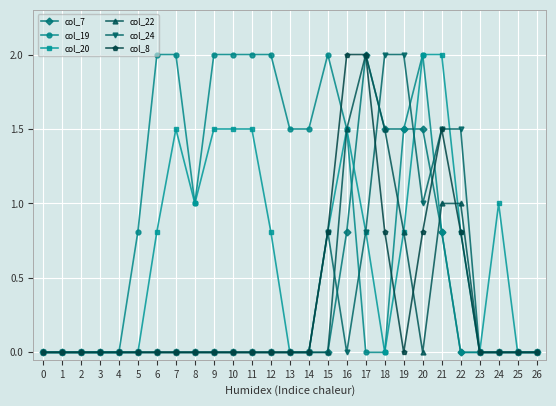

How many distinct data groups are displayed?

6